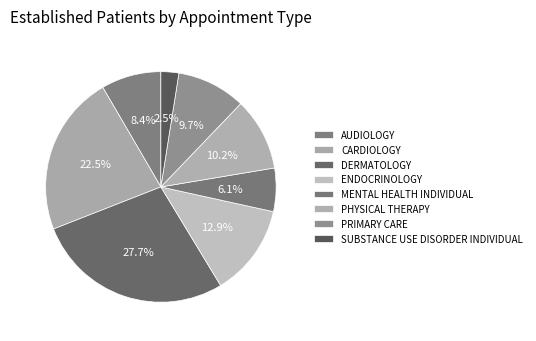

Is it true that DERMATOLOGY is 15% of the pie?

False